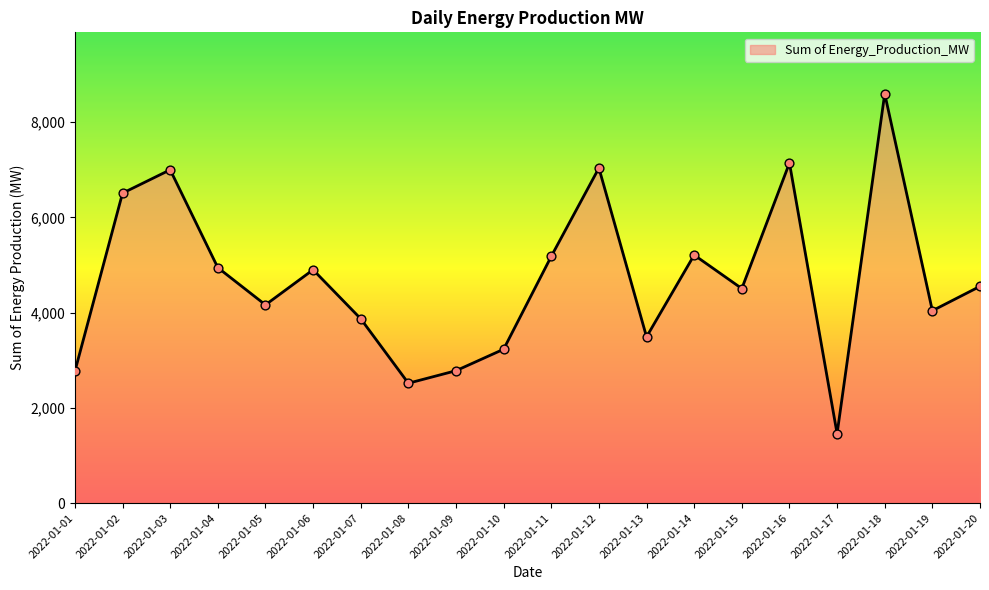

Between 2022-01-18 and 2022-01-09, which is larger?

2022-01-18